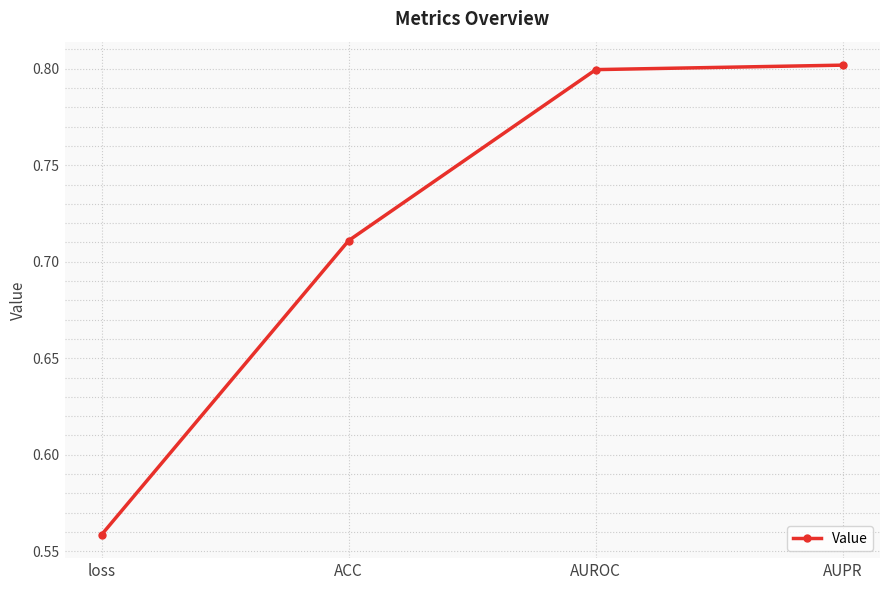

Which label corresponds to the smallest value in the chart?

loss